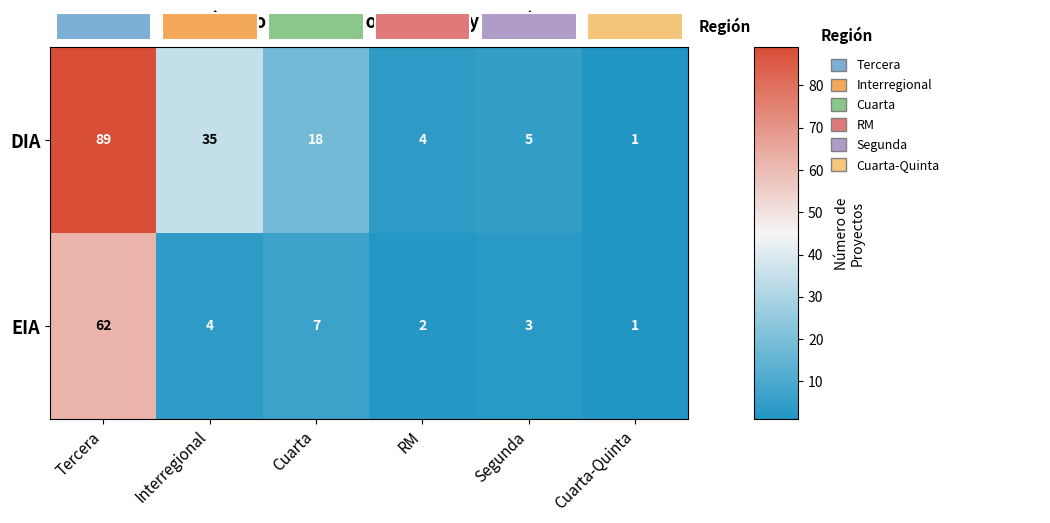

Reading right to left, list all the values displayed in this chart.

DIA: 1	5	4	18	35	89
EIA: 1	3	2	7	4	62